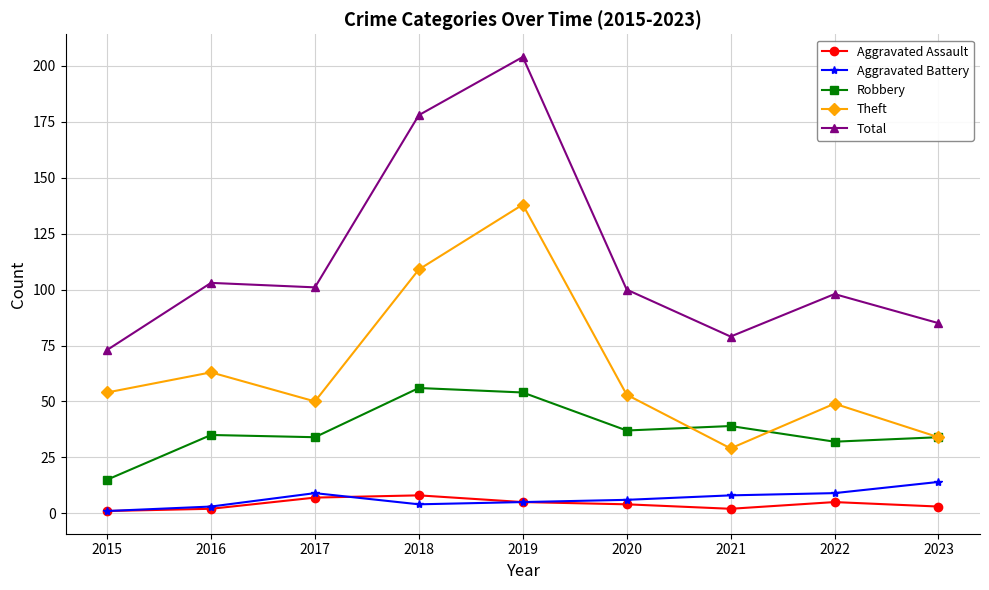

Is the value of Theft at 2022 greater than the value of Robbery at 2021?

Yes